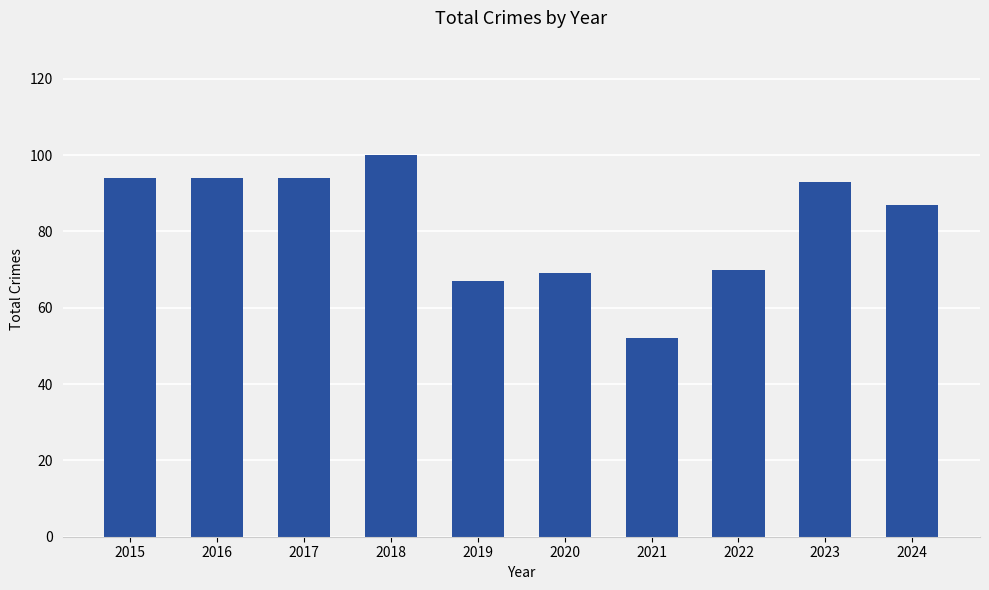

Reading left to right, list all the values displayed in this chart.

2015=94	2016=94	2017=94	2018=100	2019=67	2020=69	2021=52	2022=70	2023=93	2024=87